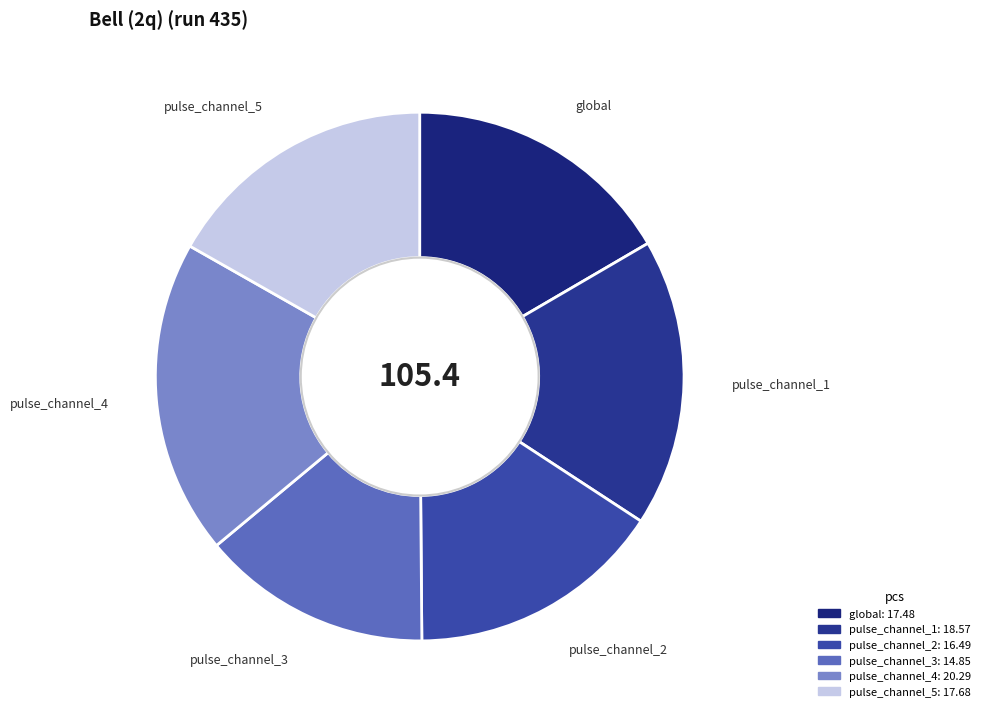

Does global represent more than half of the total?

No